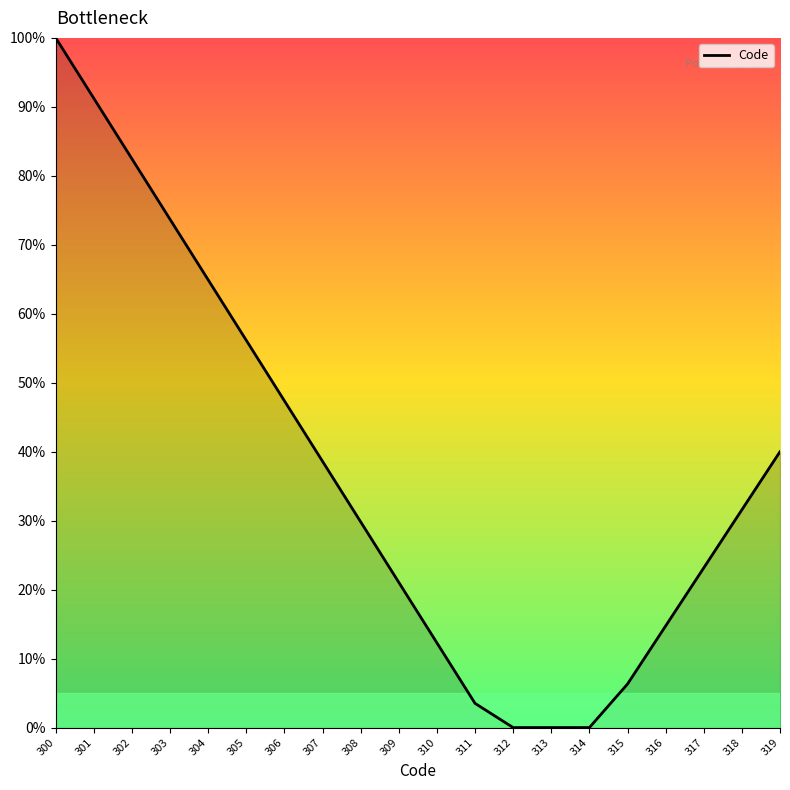

What is the sum of all values?

7.4